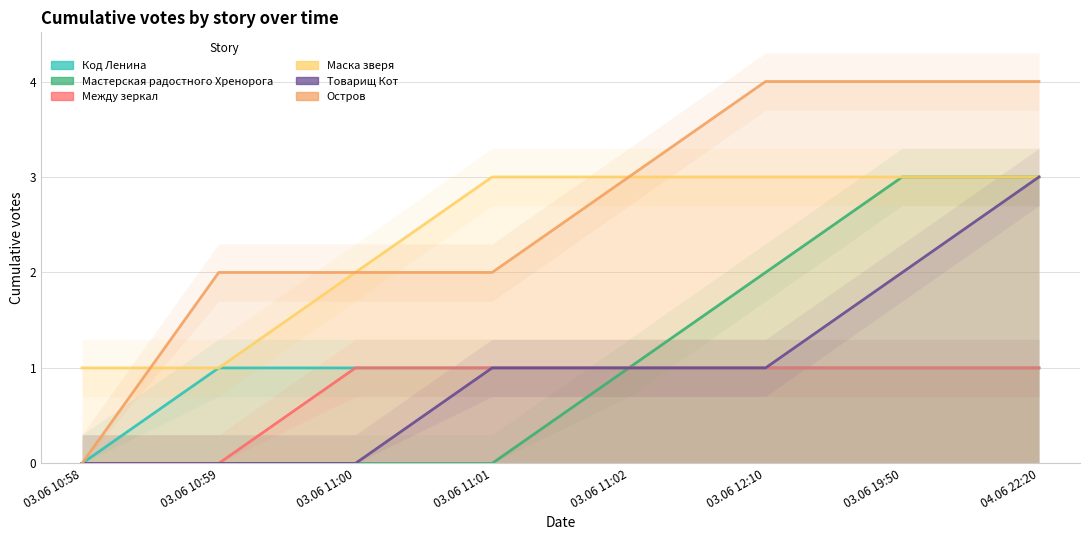

At how many categories does at least one series exceed 1?

7